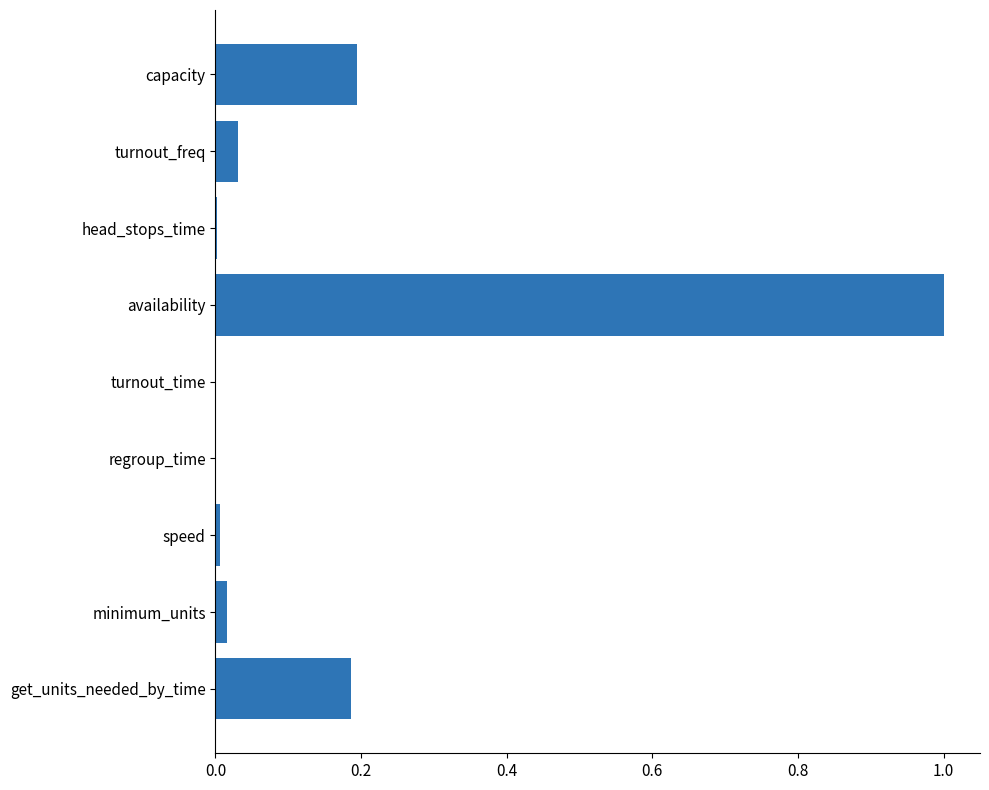

How many distinct data groups are displayed?

1